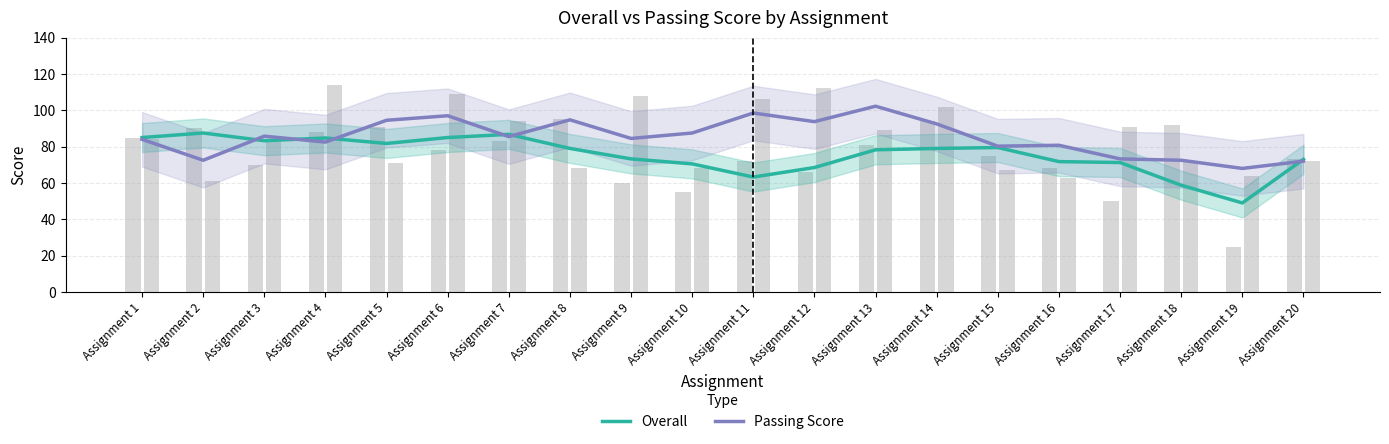

How many values in the Passing Score series exceed 85?

10